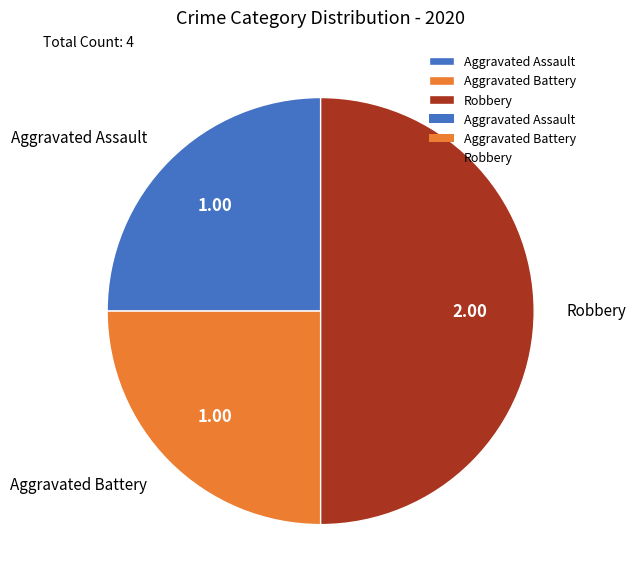

Which has a higher value, Robbery or Aggravated Battery?

Robbery